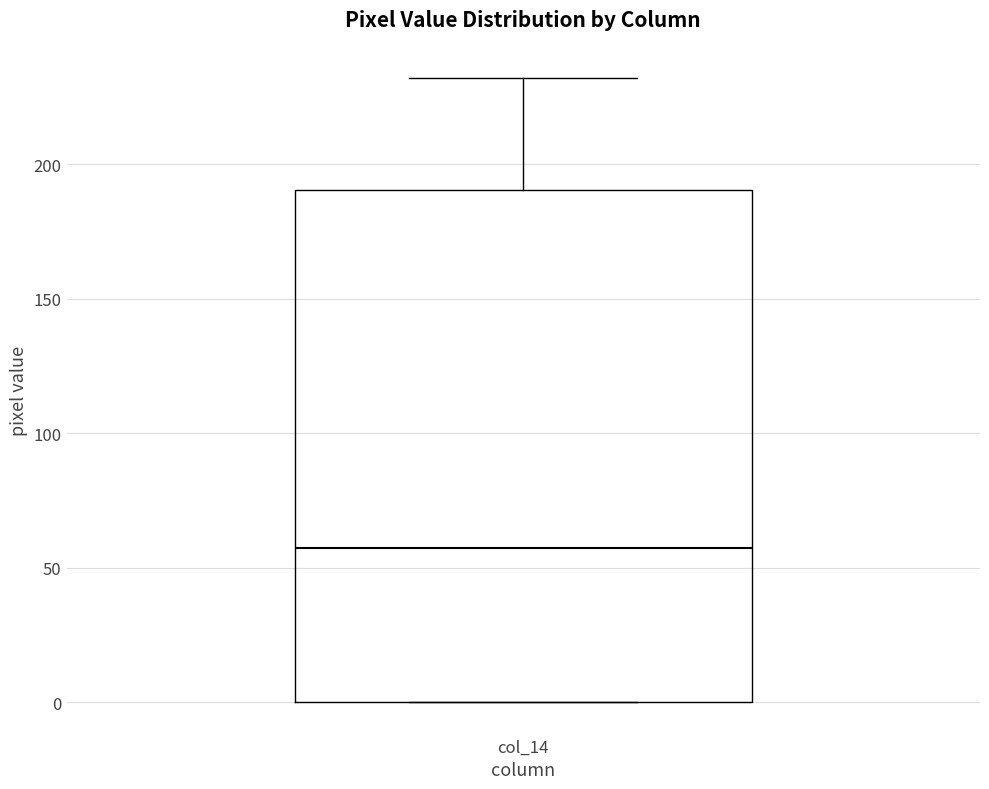

Read this box plot against the y-axis: the position of the median line, the range covered by the box, and the ends of both whiskers. The values are not printed on the chart, so give them approximately, as read against the axis.

median 60, box 0 to 190, whiskers 0 to 230